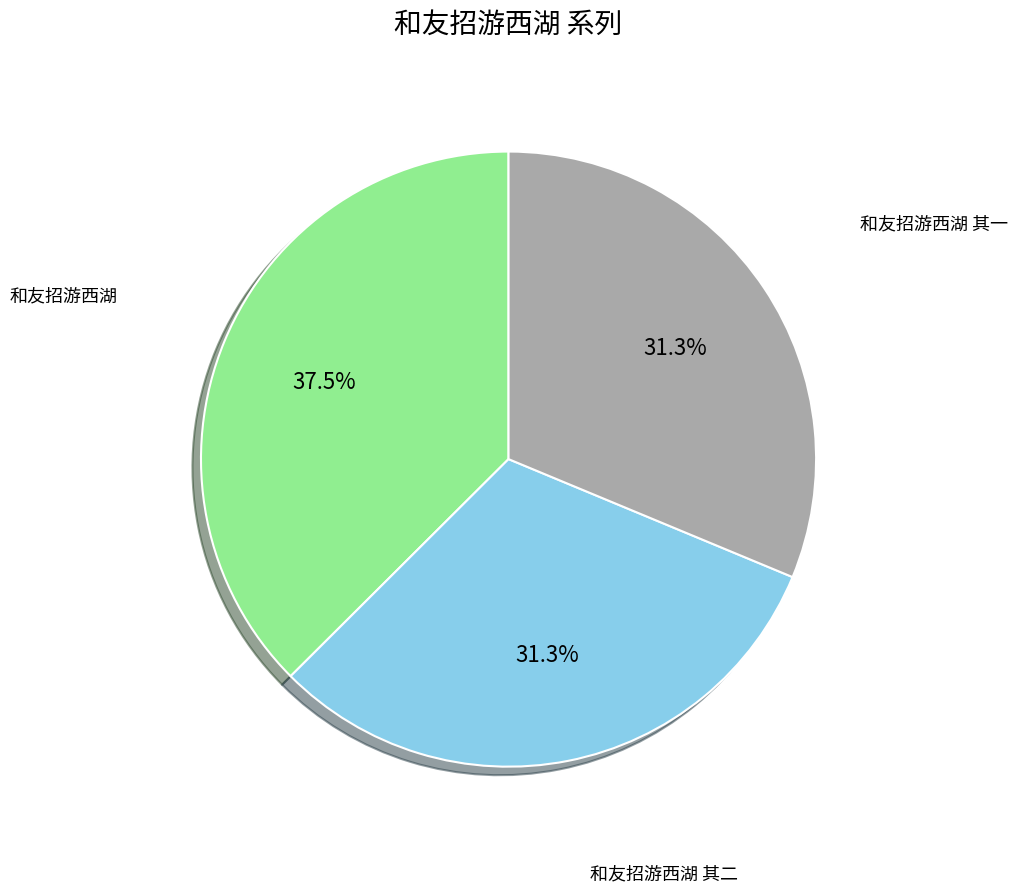

Is there a majority slice in this chart?

No